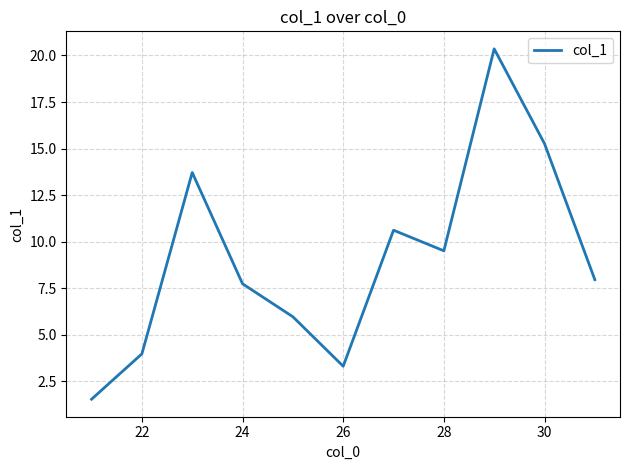

What is the difference between the maximum and minimum values?

18.8